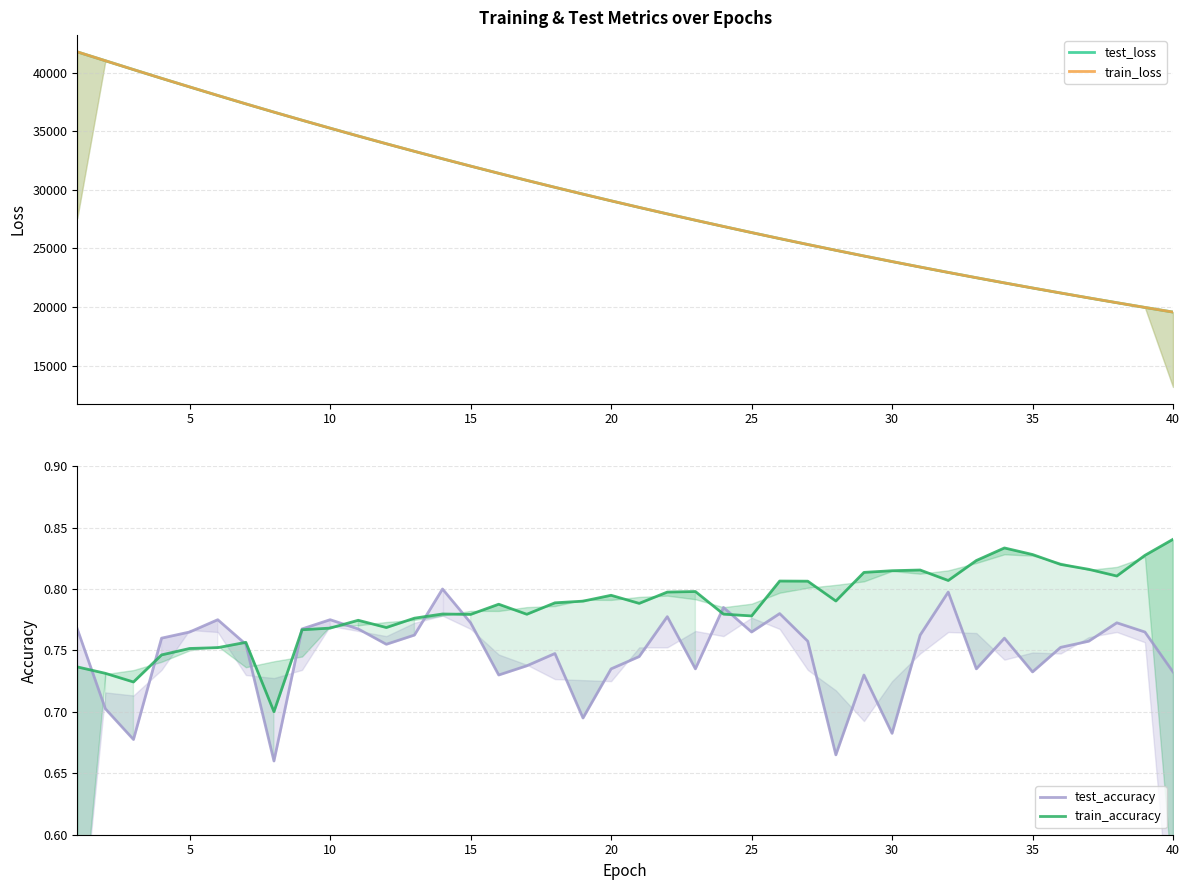

What is the average value of the train_loss series?

29443.1